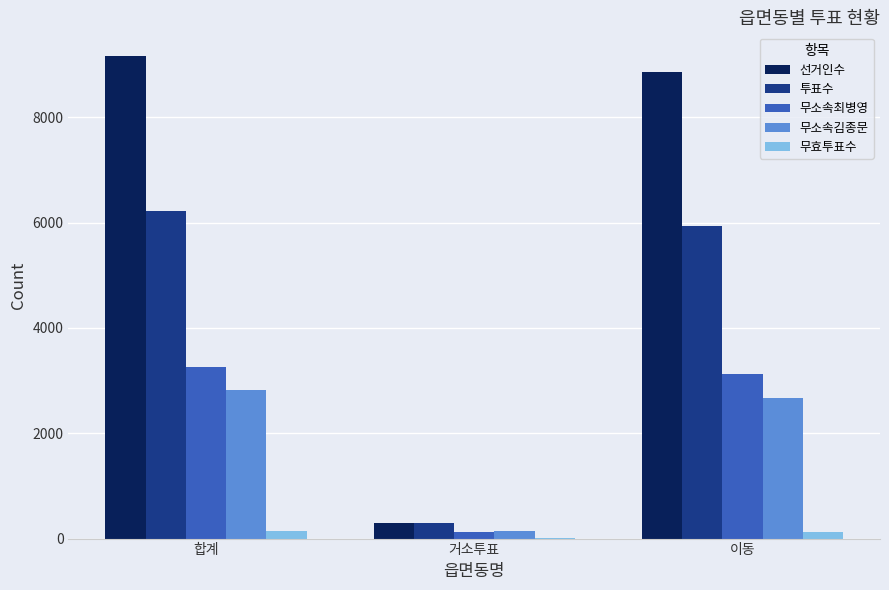

What is the maximum value for 무효투표수?

141